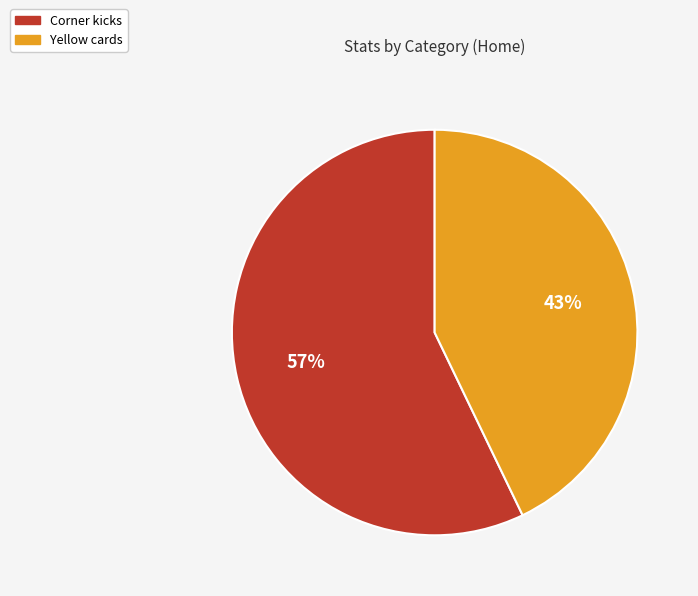

To the nearest percent, what portion does Corner kicks represent?

57%